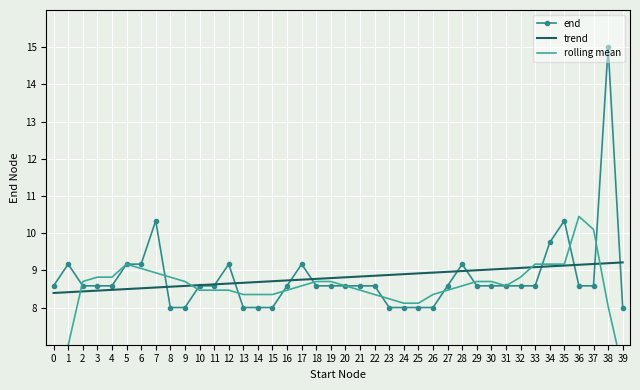

True or false: trend has more than 1 points higher than both neighbors.

False